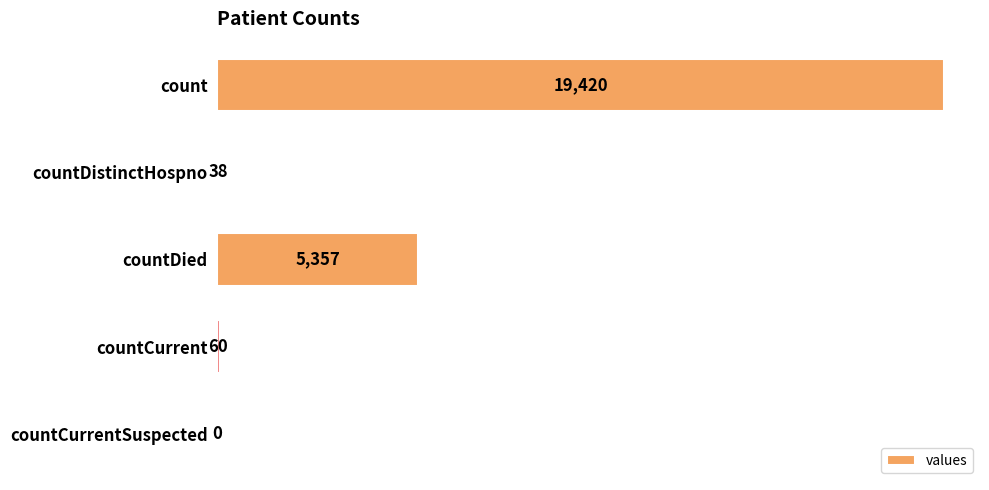

What is the change in value from count to countDistinctHospno?

-19382